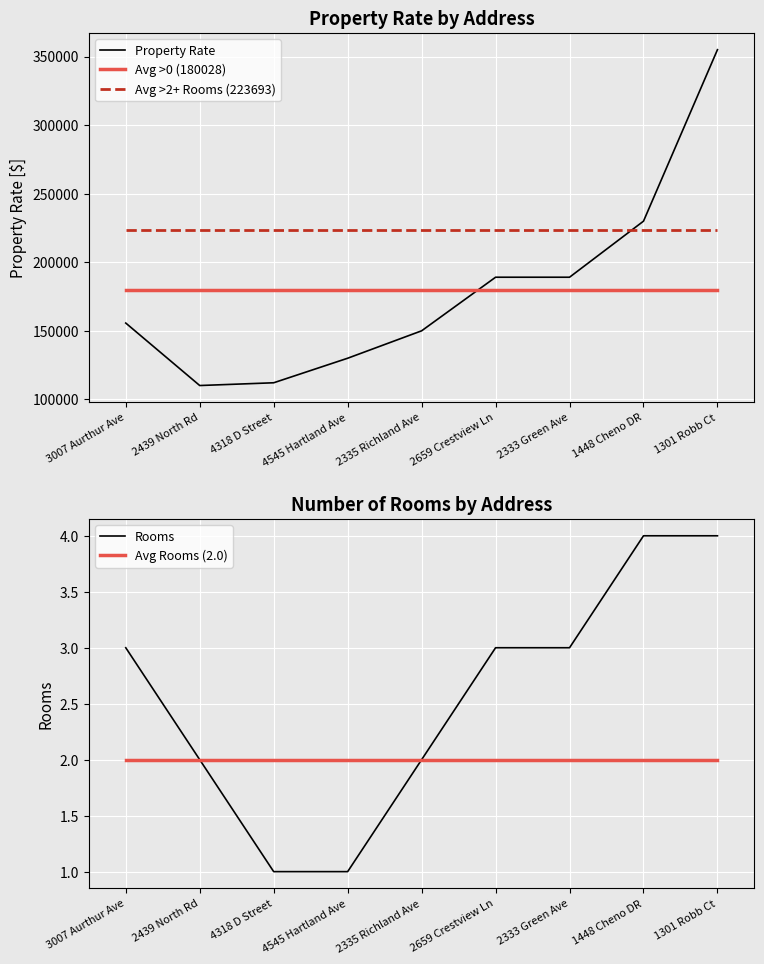

True or false: Rooms has a value of 3.0 at 3007 Aurthur Ave.

True